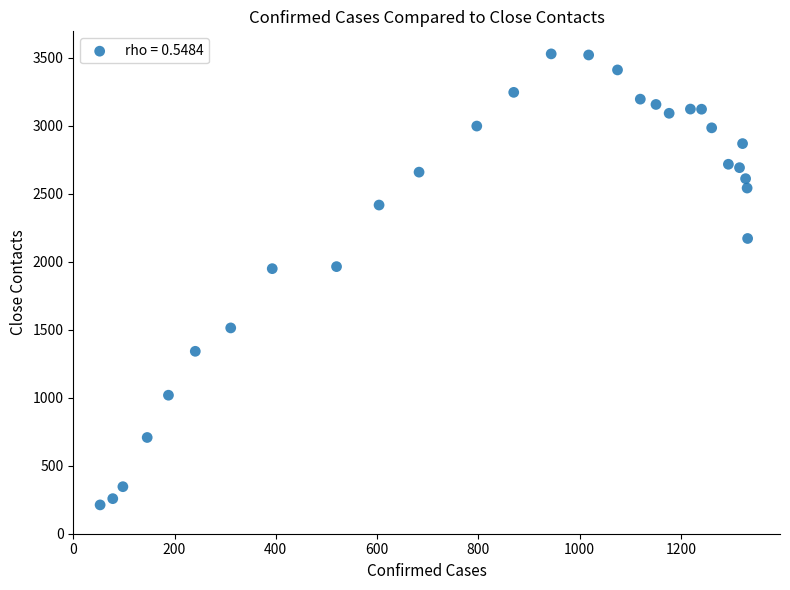

What is the range of Y values (max minus min)?

3318